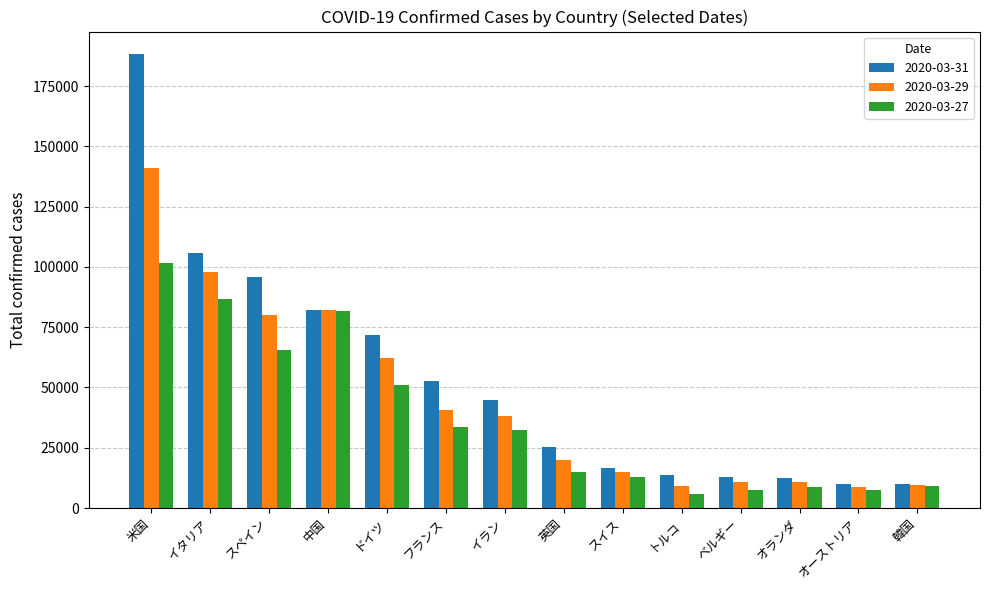

What is the value of the 2020-03-31 bar at the 14th from the left?

9786